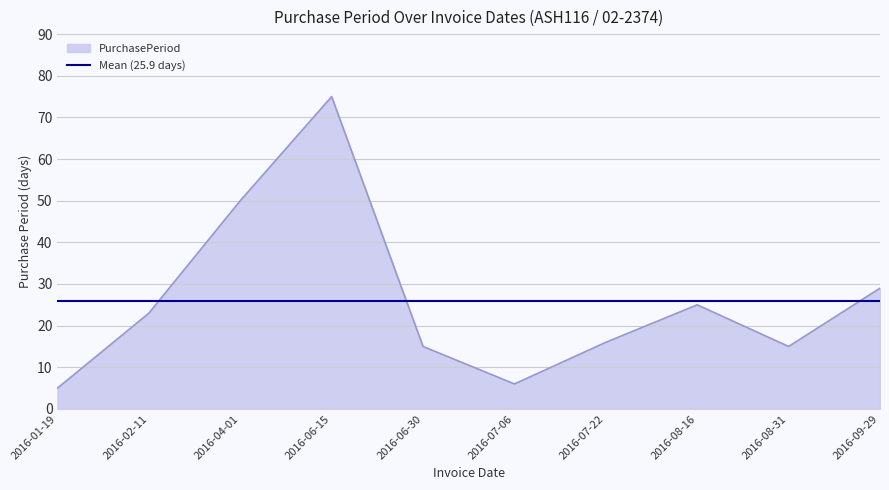

What is the spread (max minus min) of values at 2016-08-16?

0.9